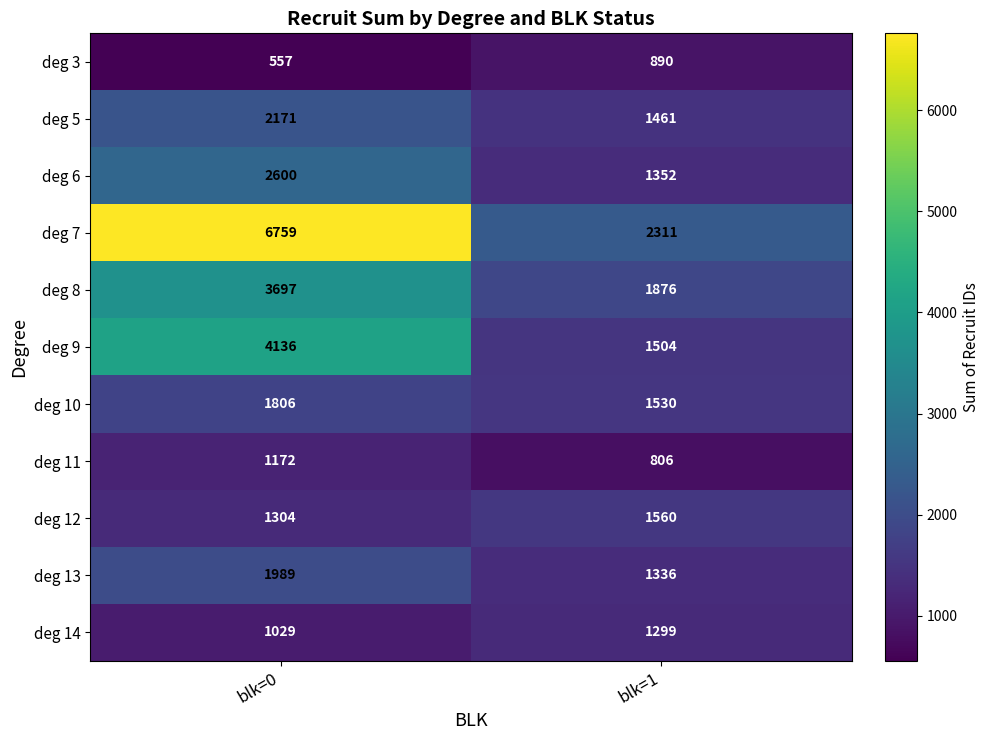

At which label does deg 8 reach its peak?

blk=0